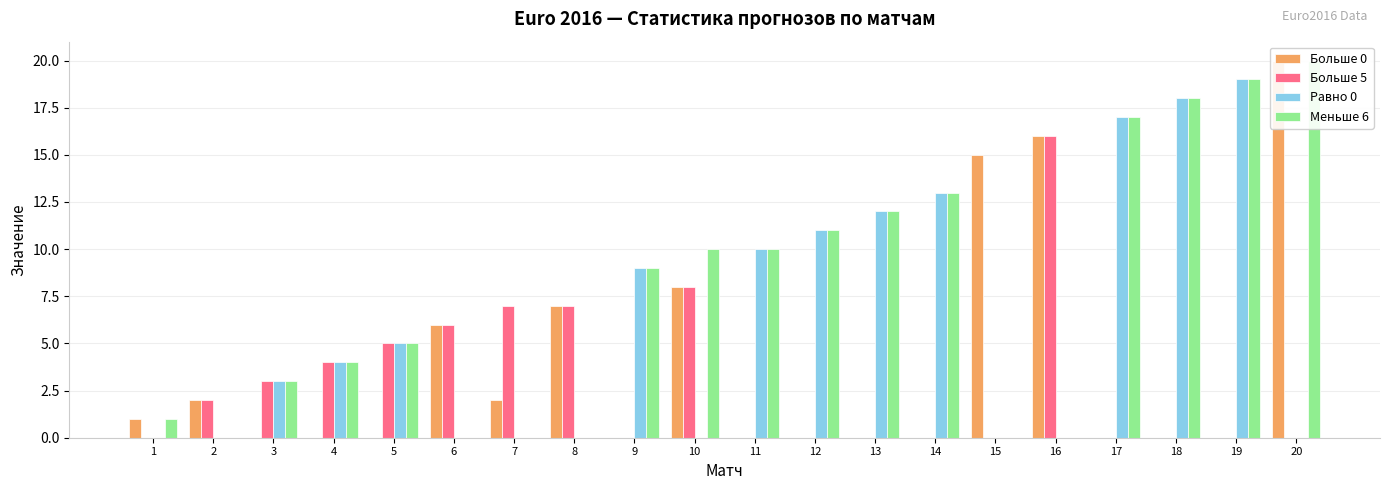

What value does the Больше 0 series have at 16, to the nearest 10?

20